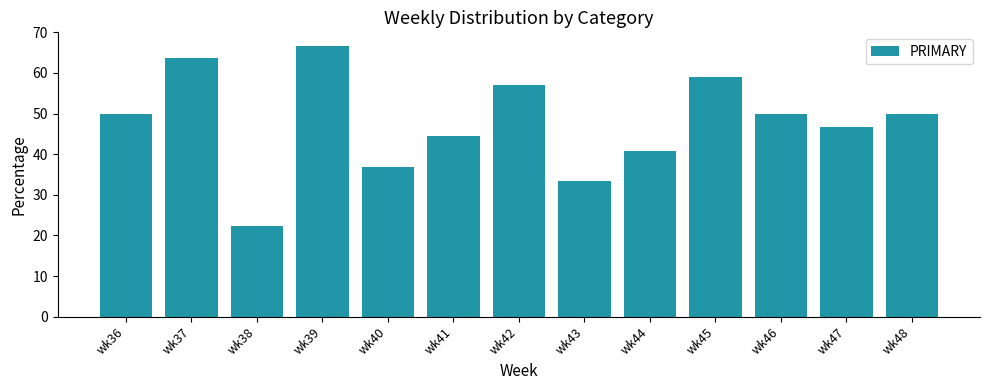

What is the smallest value displayed?

22.2